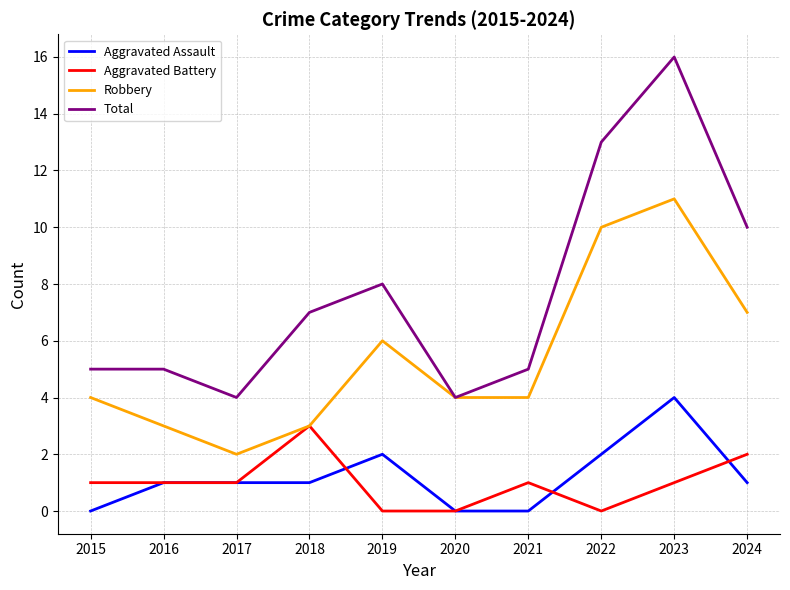

What is the sum of all Aggravated Battery values?

10